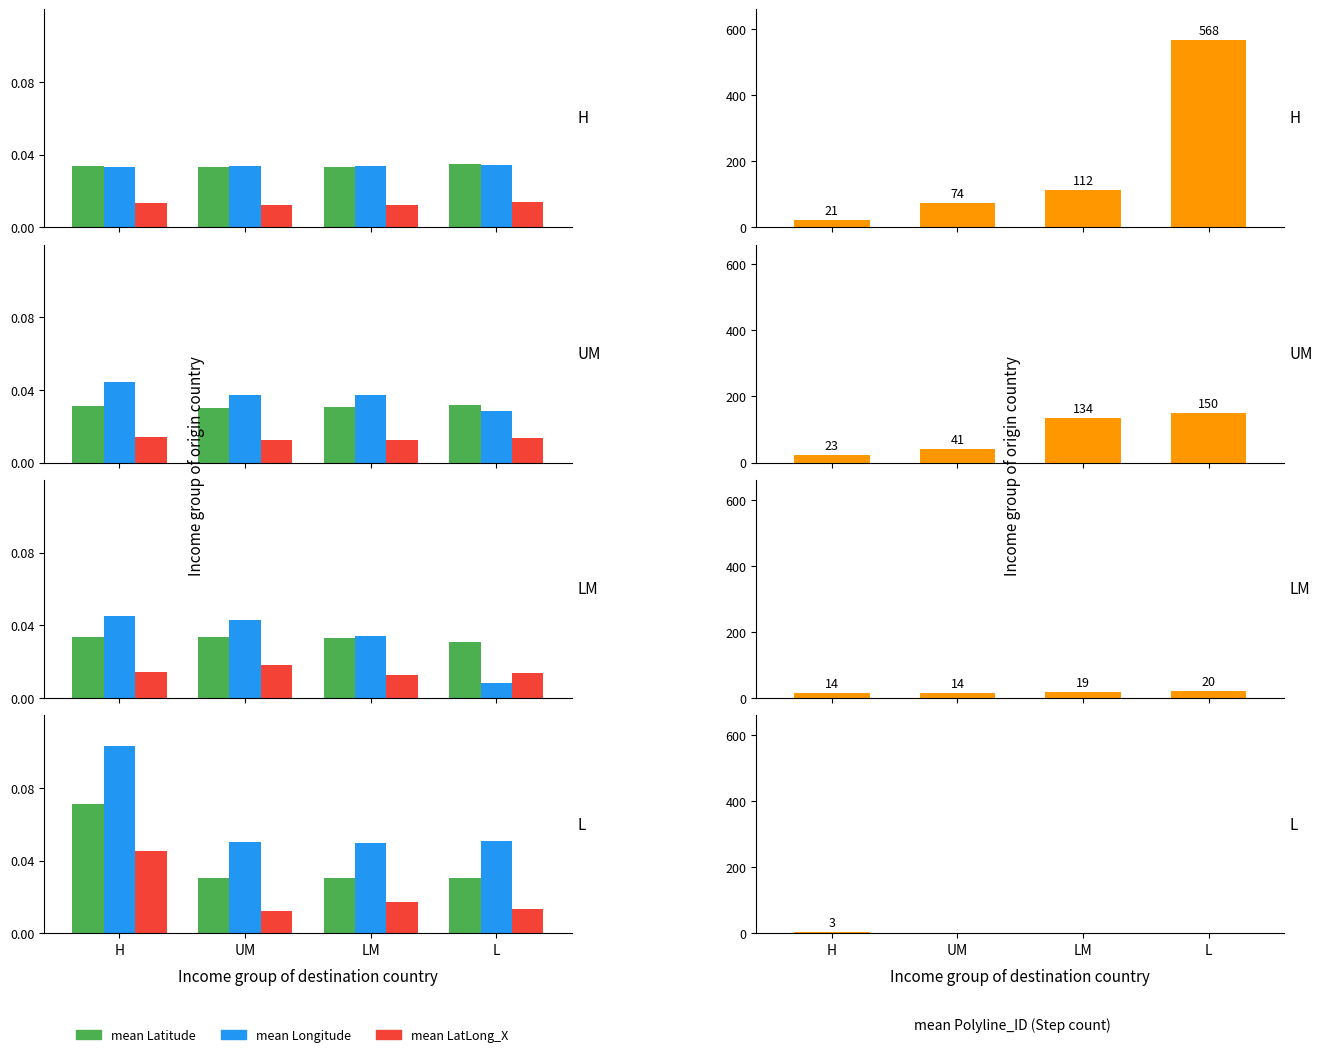

Does the chart contain stacked bars?

No